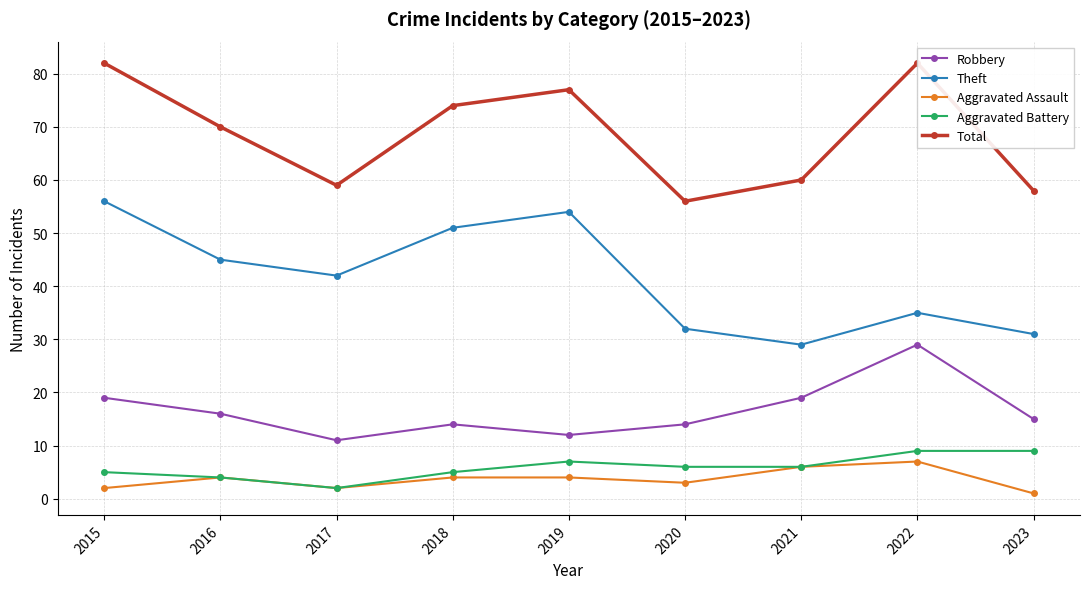

Read the Total value at 2019.

77